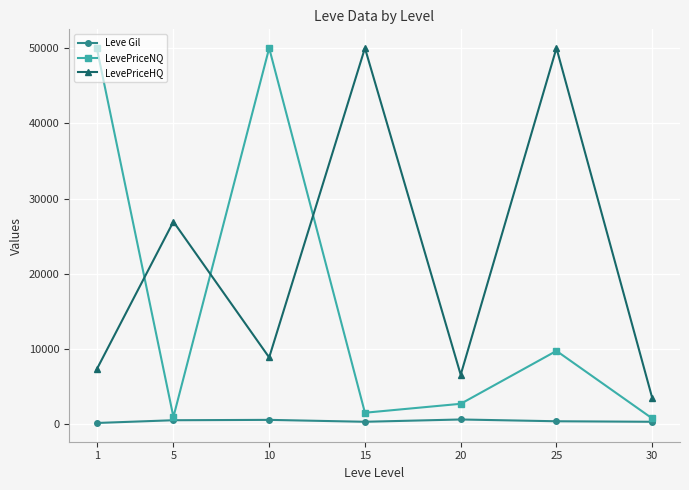

List the series in order of their overall mean, lowest first.

Leve Gil, LevePriceNQ, LevePriceHQ